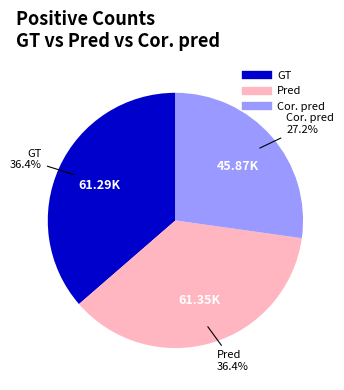

Which has a higher value, Cor. pred or GT?

GT